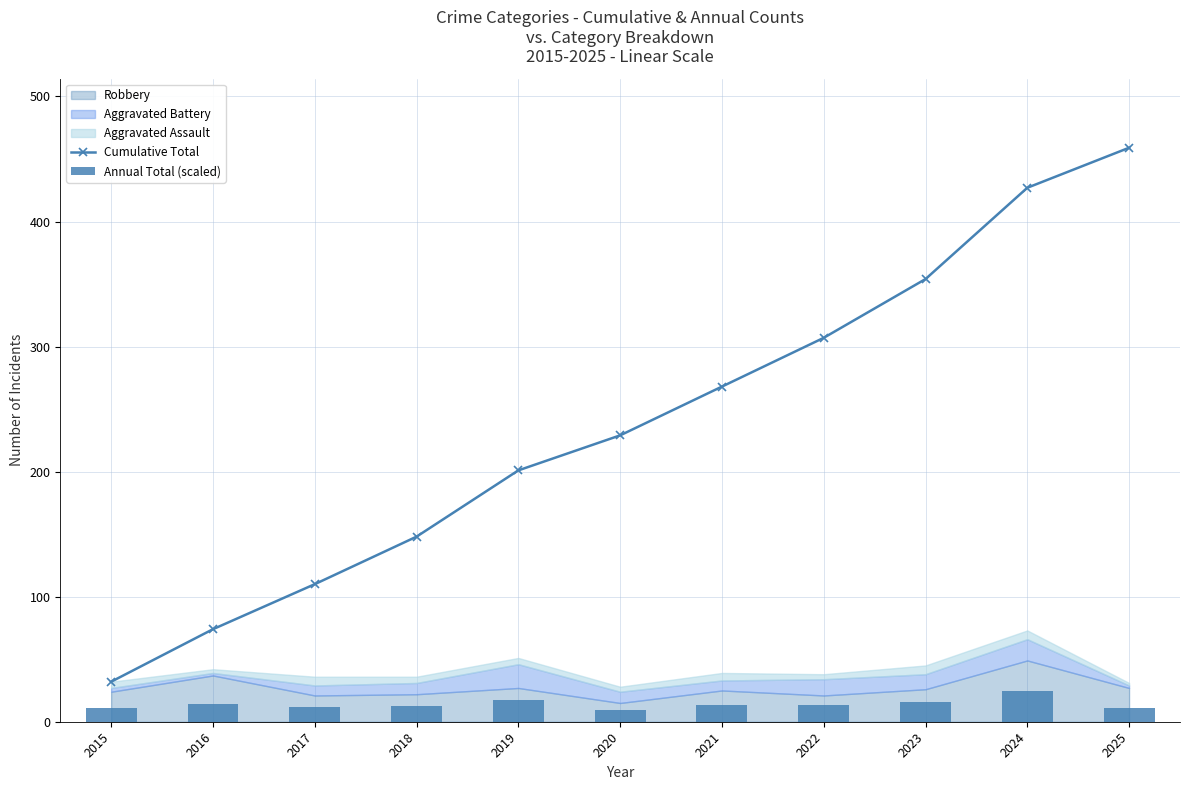

Which category has the highest value in the Cumulative Total series?

2025